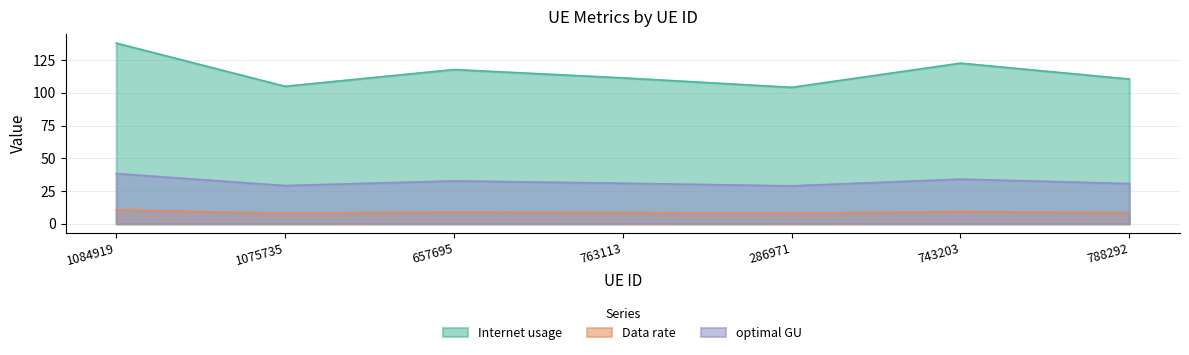

What is the minimum value shown in the chart?

8.1